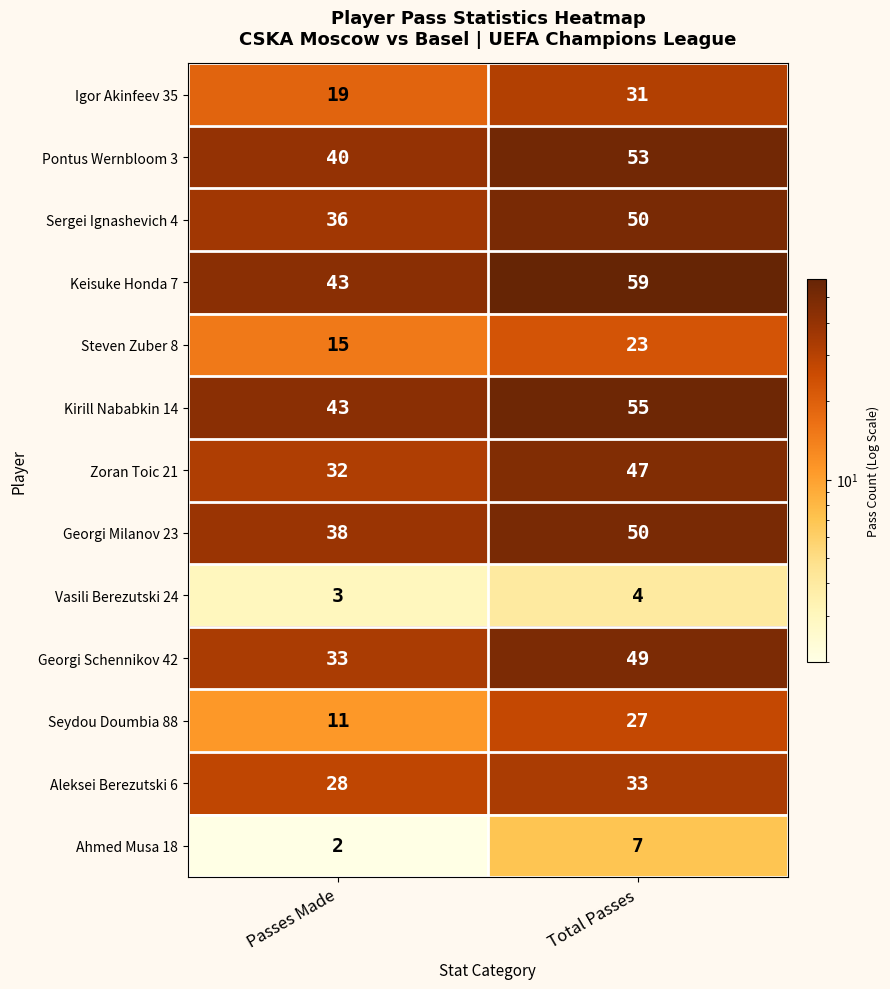

Reading left to right, transcribe all the data shown in this chart.

Igor Akinfeev 35: 19	31
Pontus Wernbloom 3: 40	53
Sergei Ignashevich 4: 36	50
Keisuke Honda 7: 43	59
Steven Zuber 8: 15	23
Kirill Nababkin 14: 43	55
Zoran Toic 21: 32	47
Georgi Milanov 23: 38	50
Vasili Berezutski 24: 3	4
Georgi Schennikov 42: 33	49
Seydou Doumbia 88: 11	27
Aleksei Berezutski 6: 28	33
Ahmed Musa 18: 2	7